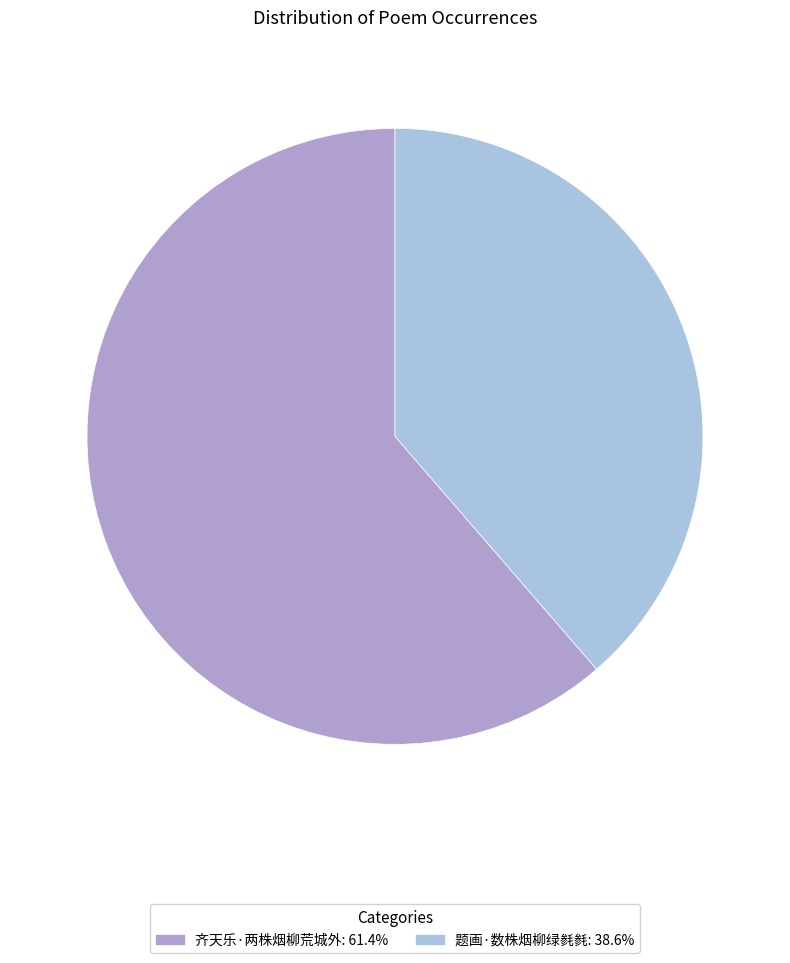

Which slice represents more than half of the pie?

齐天乐·两株烟柳荒城外